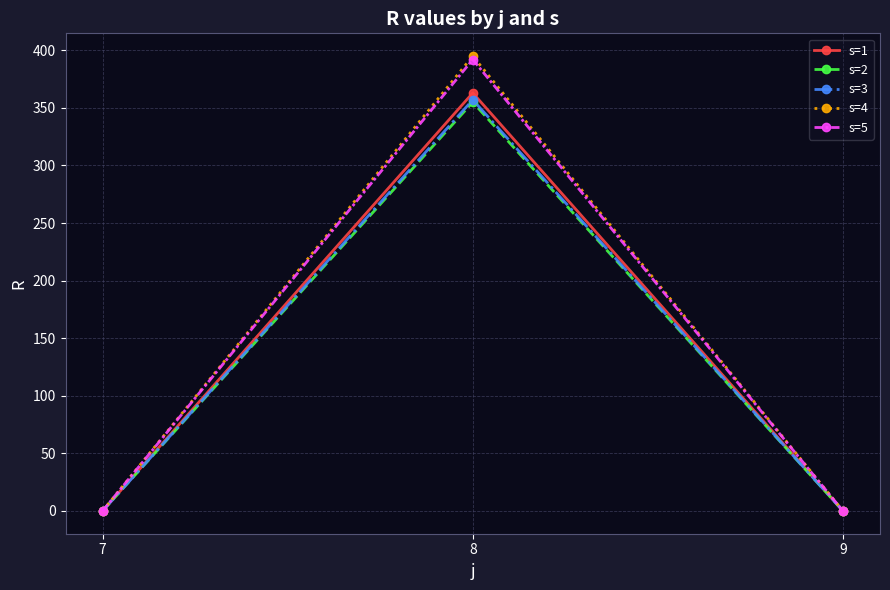

The s=3 series shows -110 at 9. True or false?

False